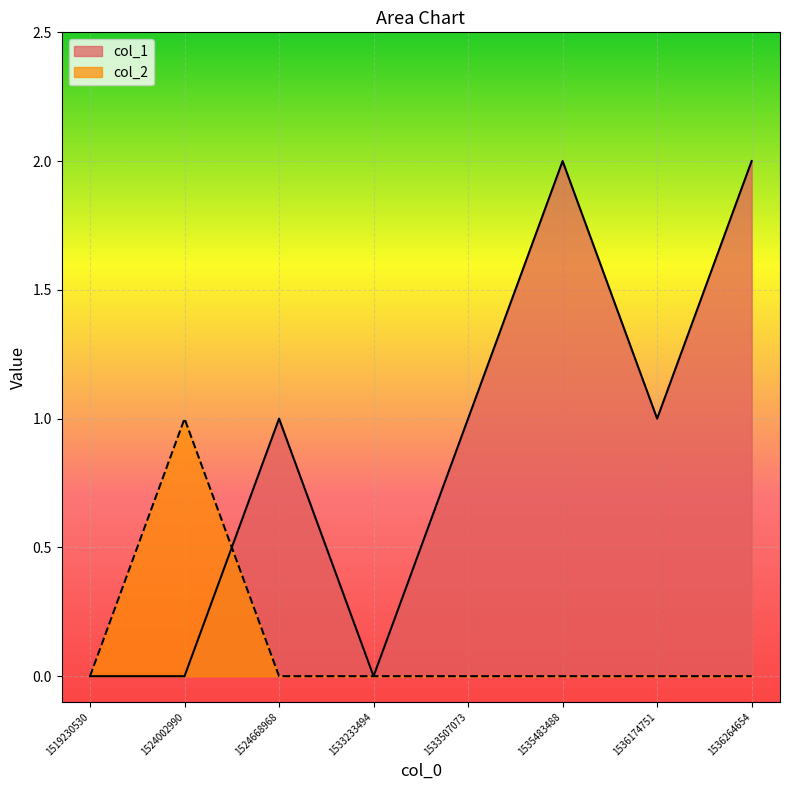

At which label does col_1 reach its peak?

1535483488